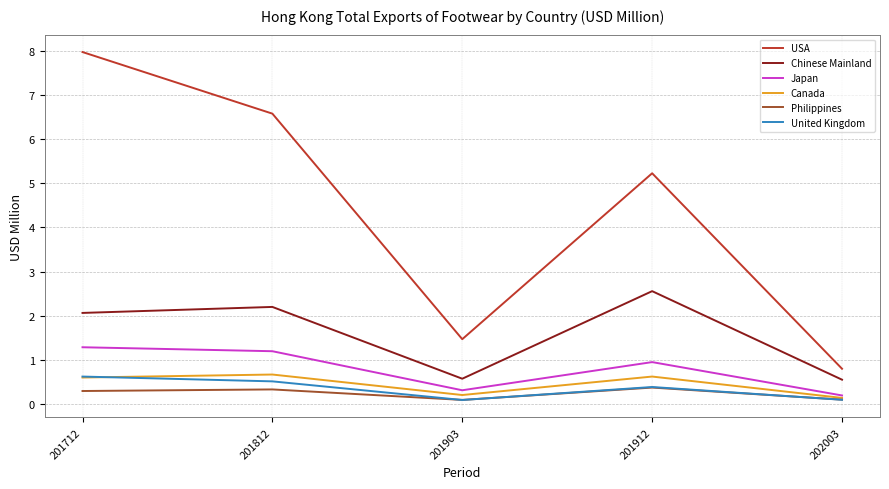

Which series has the widest spread of values?

USA